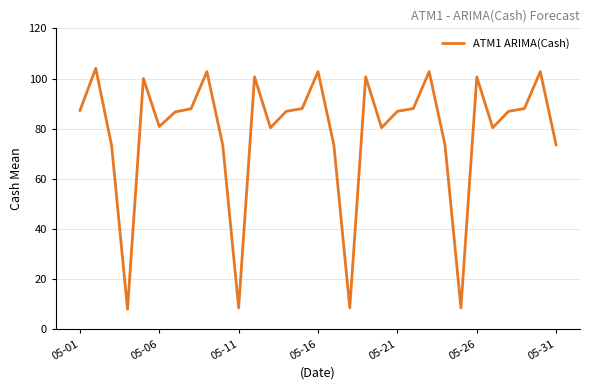

What is the greatest value displayed?

104.1